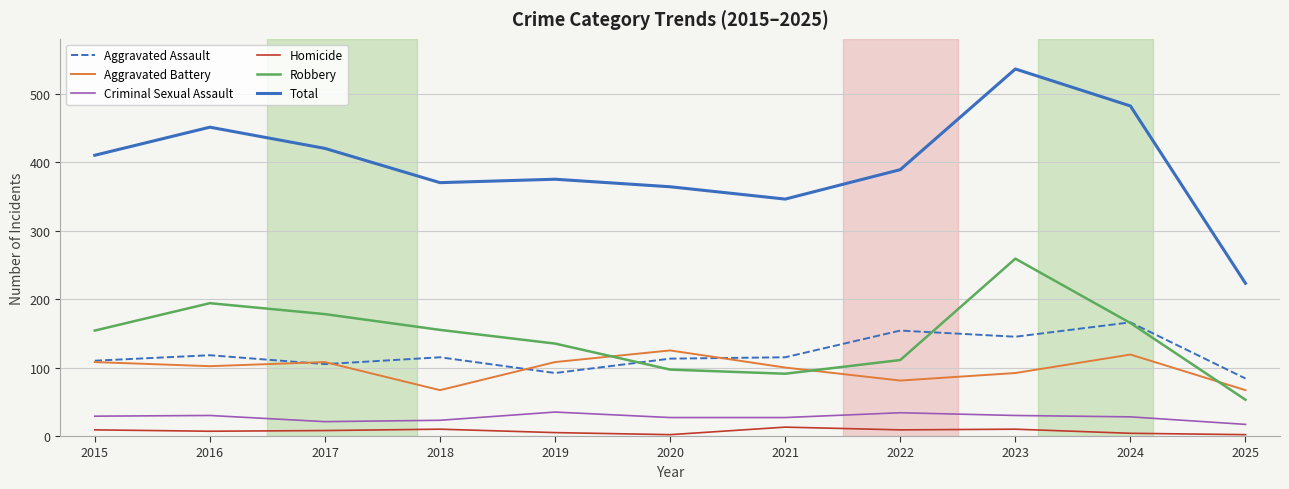

Which series has the widest spread of values?

Total